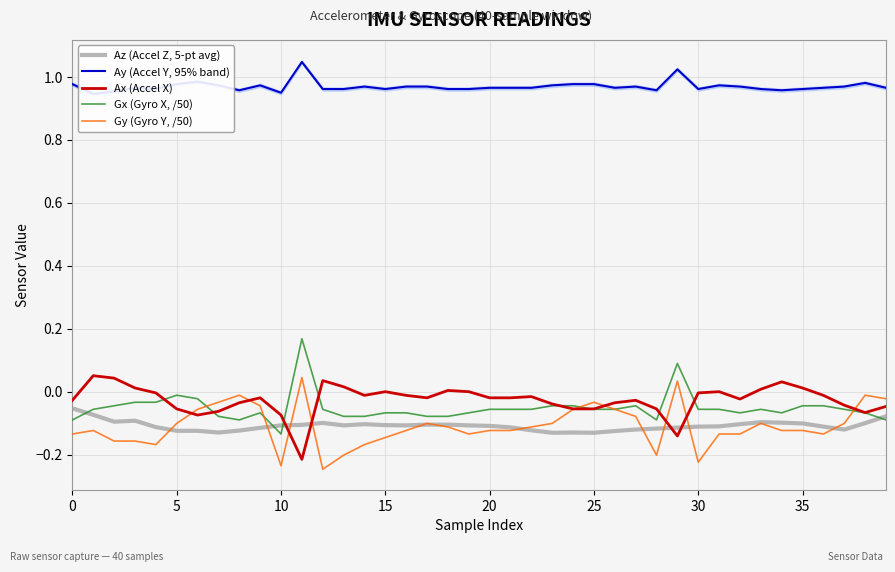

List the series in order of their peak value, highest first.

Ay (Accel Y, 95% band), Gx (Gyro X, /50), Ax (Accel X), Gy (Gyro Y, /50), Az (Accel Z, 5-pt avg)